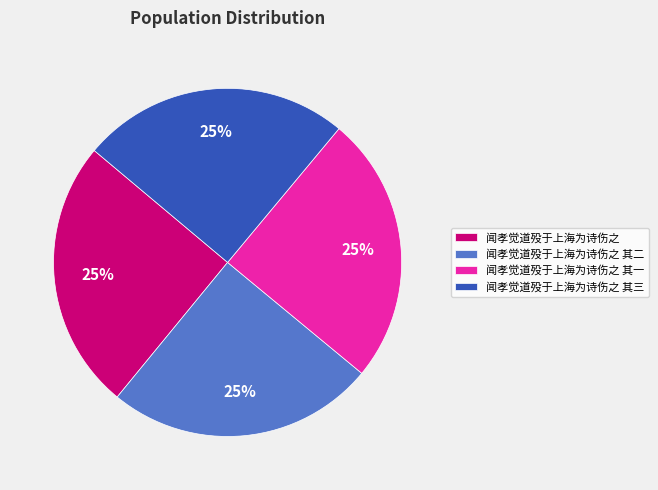

To the nearest percent, what percentage of the pie is 闻孝觉道殁于上海为诗伤之 其一?

25%